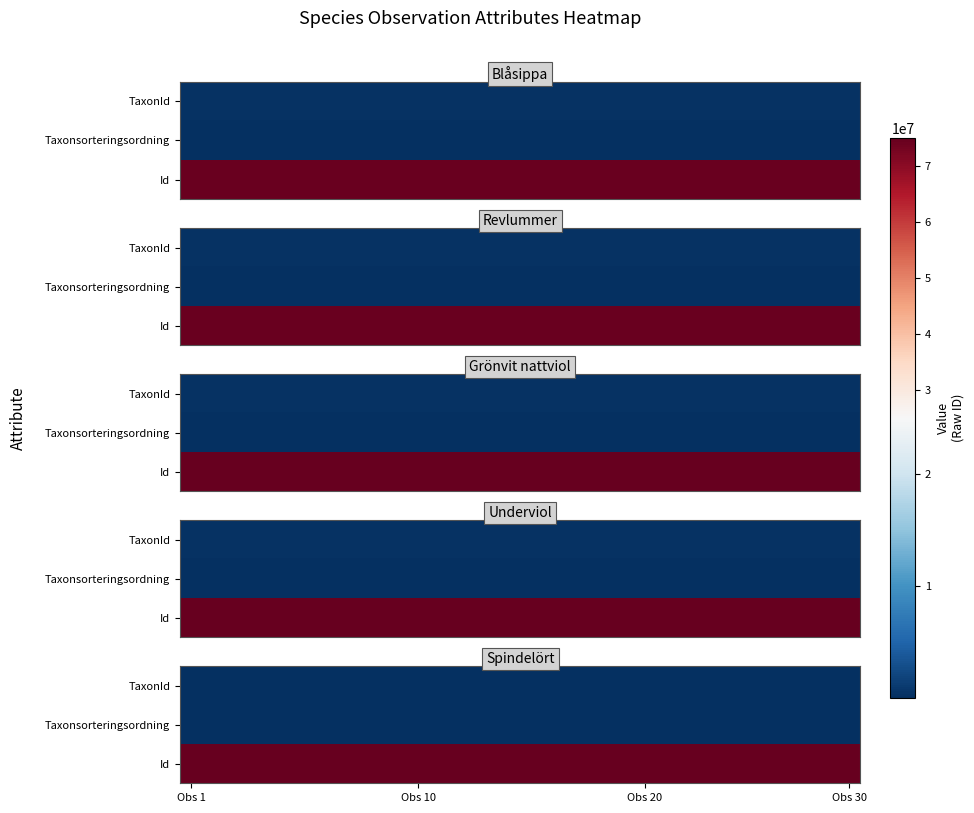

What is the sum of all Id values?

2251829310